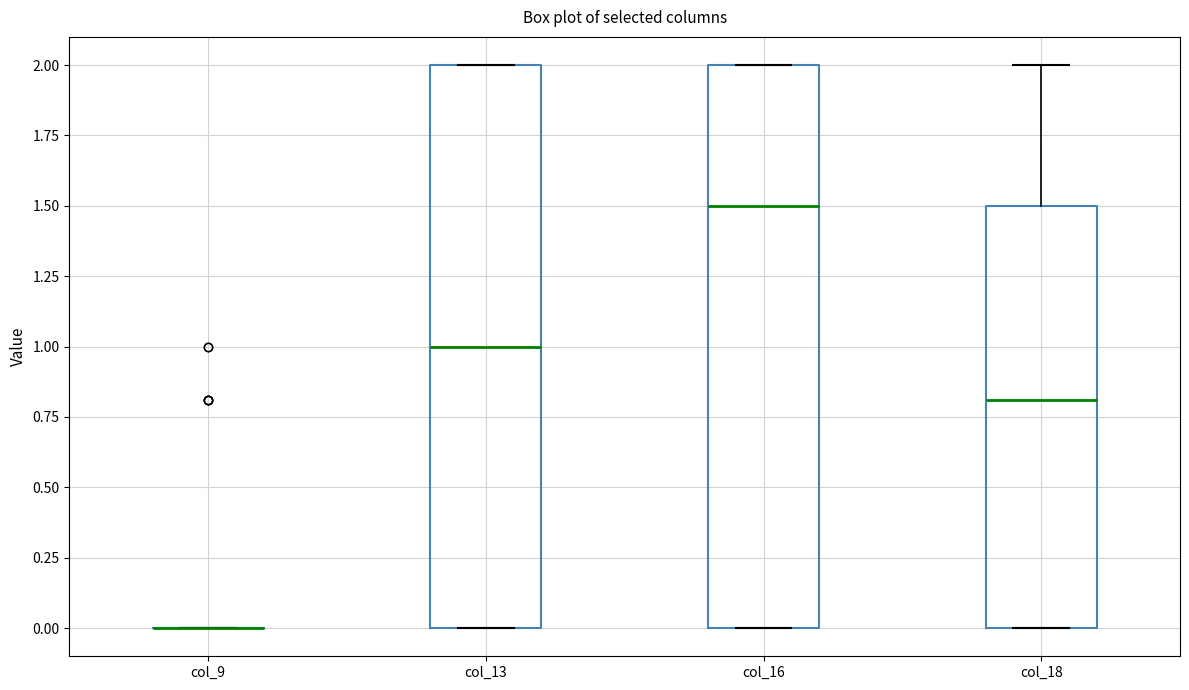

Reading left to right, read every box against the y-axis: the position of its median line, the range the box covers, and the ends of its whiskers. The values are not printed on the chart, so give them approximately, as read against the axis.

col_9: box collapsed to a line at 0.0, whiskers 0.0 to 0.0
col_13: median 1.0, box 0.0 to 2.0, whiskers 0.0 to 2.0
col_16: median 1.5, box 0.0 to 2.0, whiskers 0.0 to 2.0
col_18: median 0.8, box 0.0 to 1.5, whiskers 0.0 to 2.0